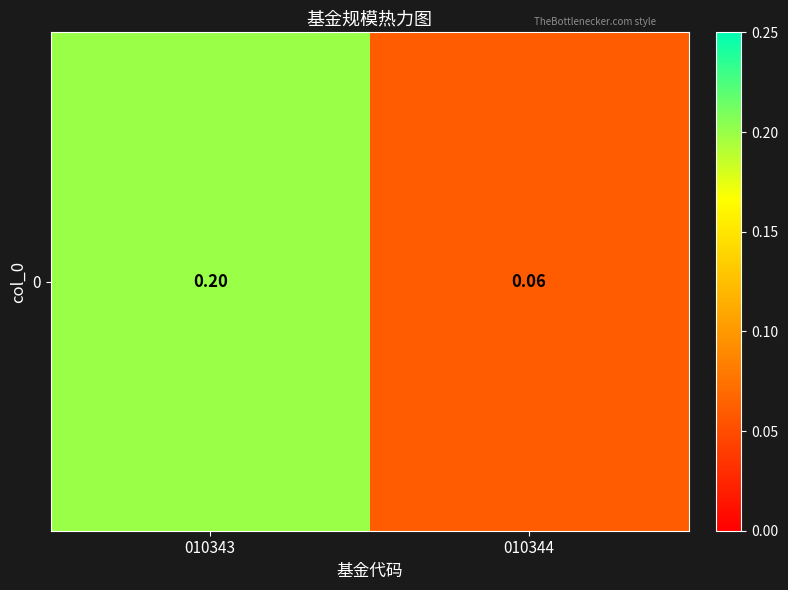

Which has a higher value, 010343 or 010344?

010343